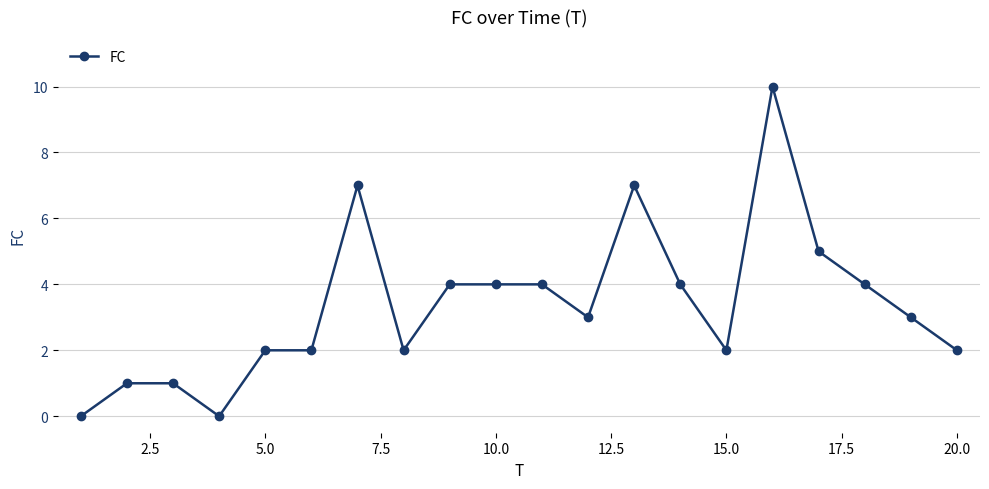

What is the maximum value shown in the chart?

10